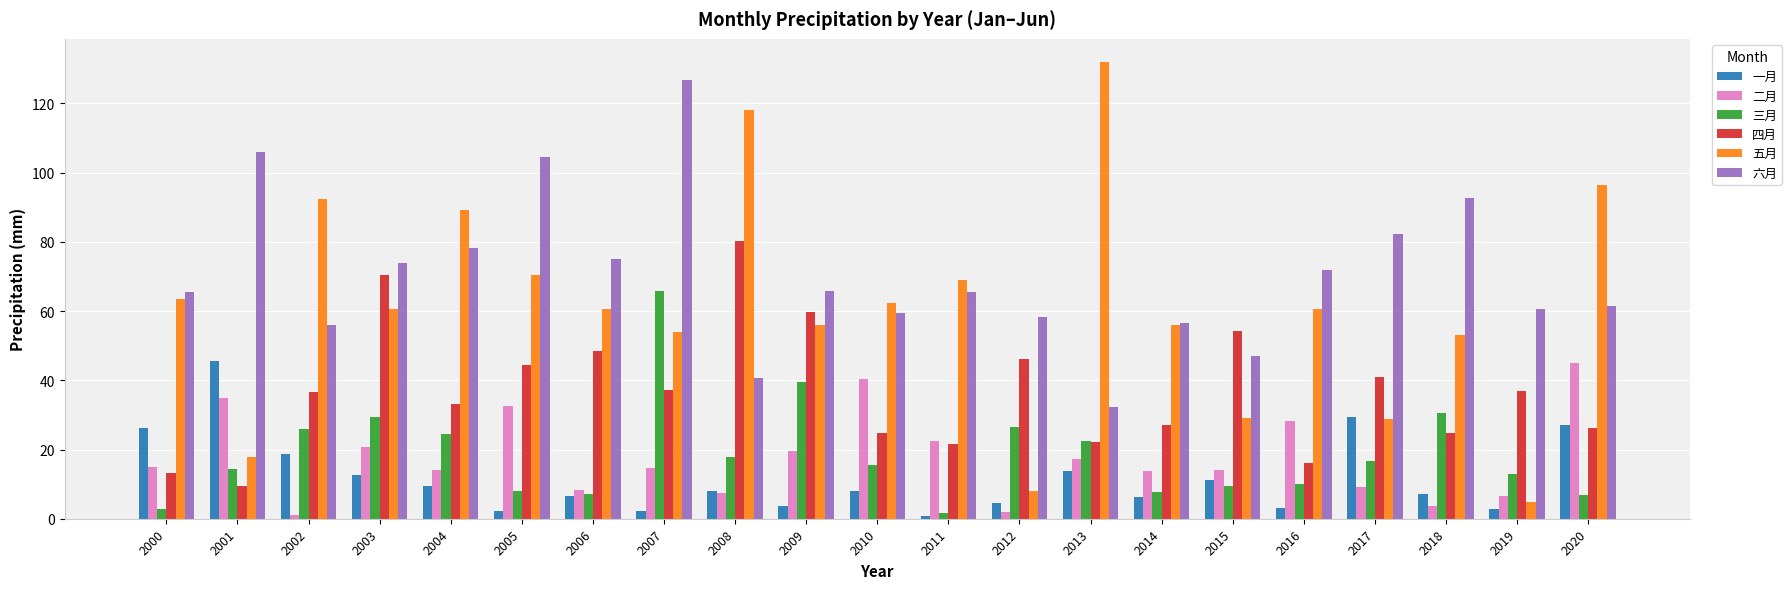

What are all the series names shown in the legend?

一月, 二月, 三月, 四月, 五月, 六月